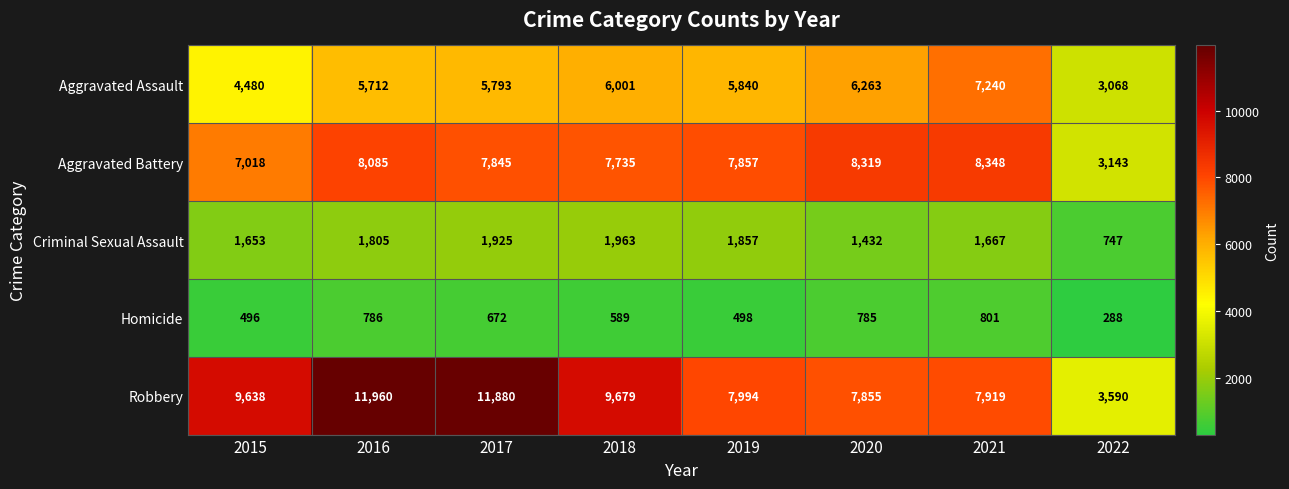

Which label corresponds to the largest value in the chart?

2016